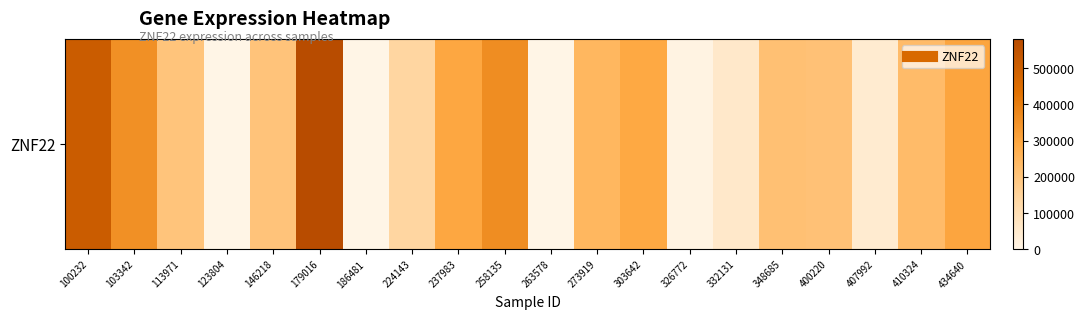

Rank the categories by value from lowest to highest.

123804, 186481, 263578, 326772, 407992, 332131, 224143, 113971, 146218, 400220, 348685, 410324, 273919, 303642, 237983, 434640, 103342, 258135, 100232, 179016